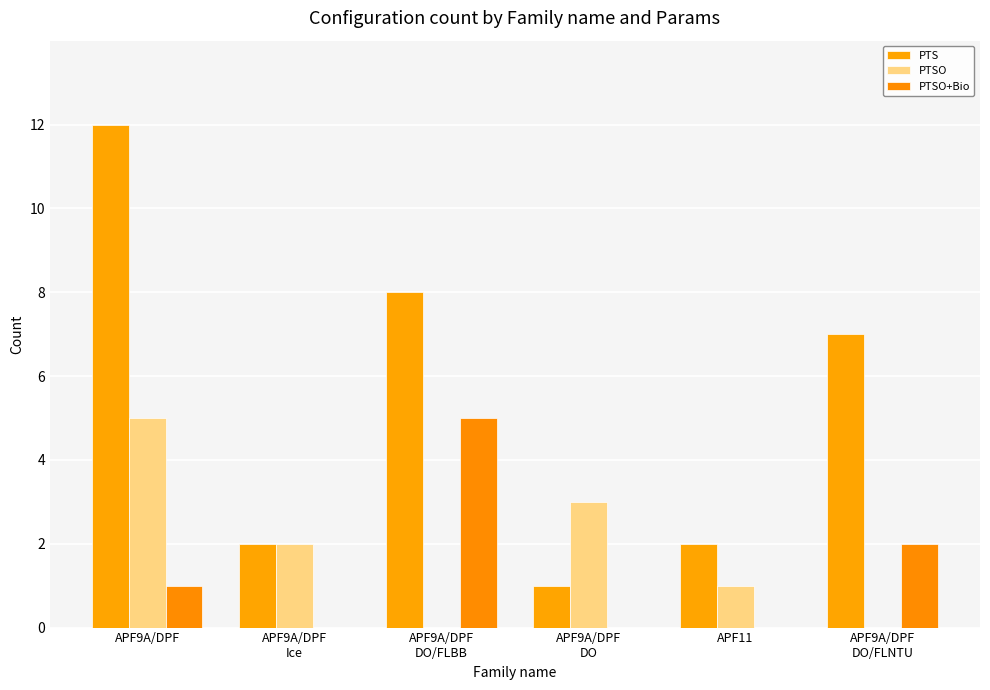

Are the bars grouped side by side (vs. stacked)?

Yes